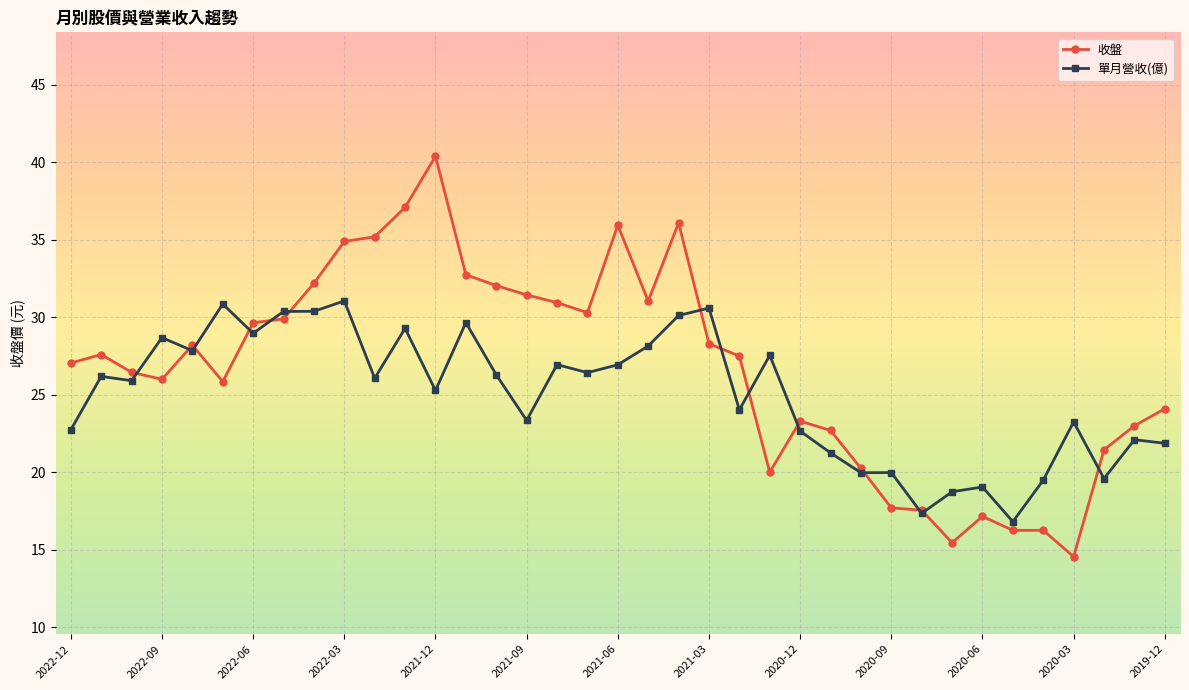

Which series has the largest range (max minus min)?

收盤